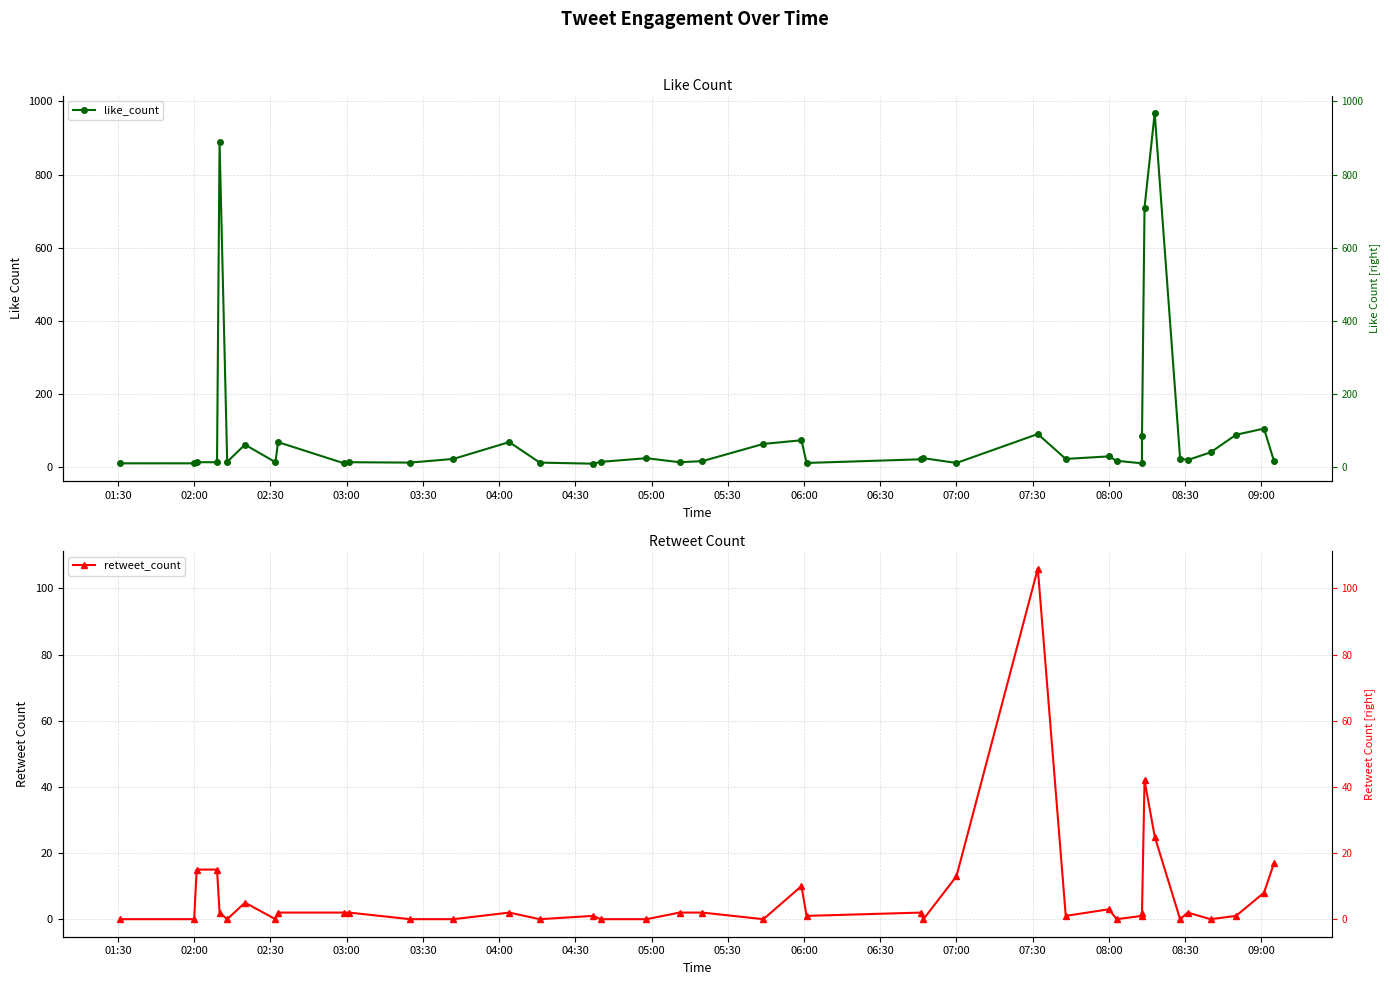

Rank the series by their average value, from highest to lowest.

like_count, retweet_count